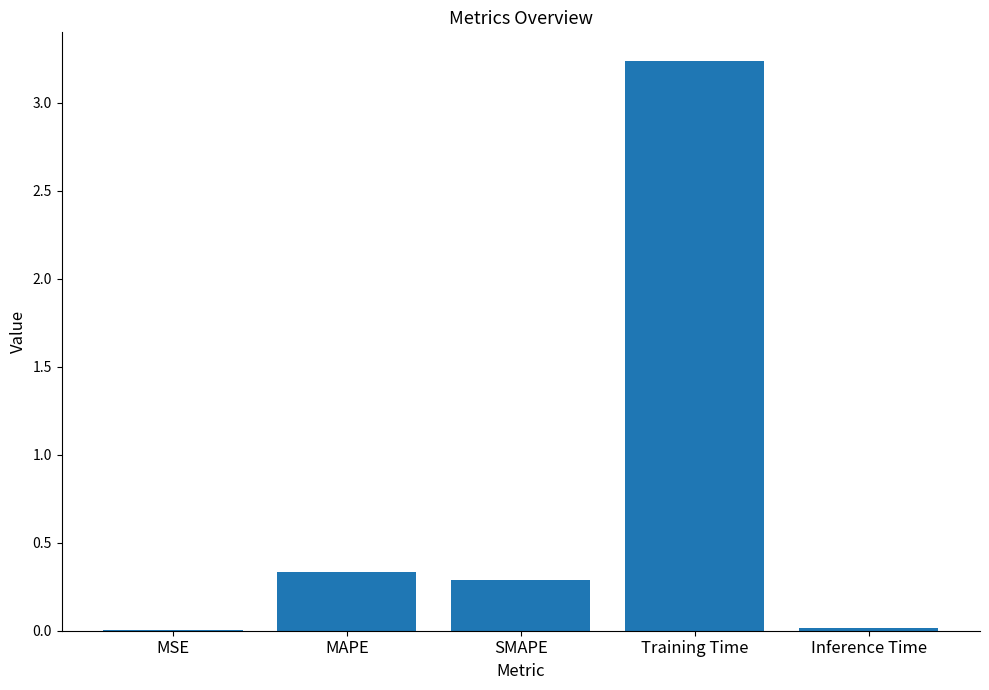

Between SMAPE and Inference Time, which is larger?

SMAPE